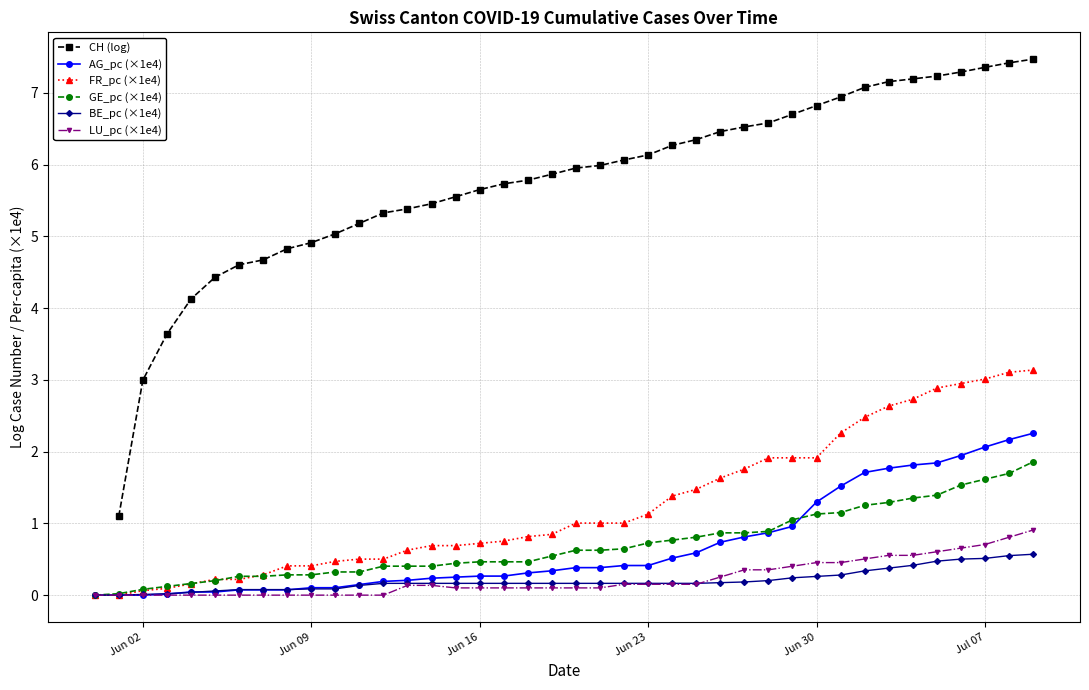

How many data points does each series have?

40